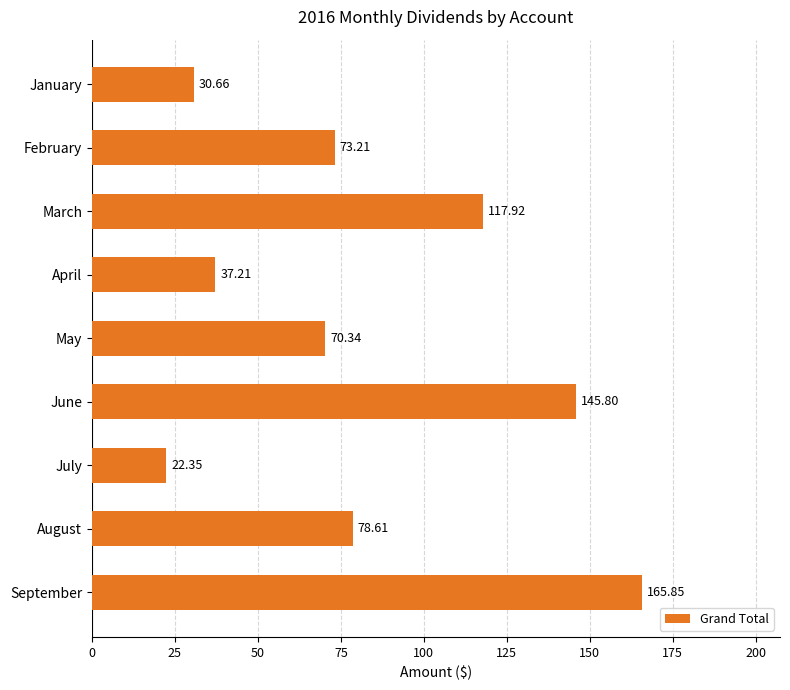

What is the difference between the maximum and minimum values?

143.5